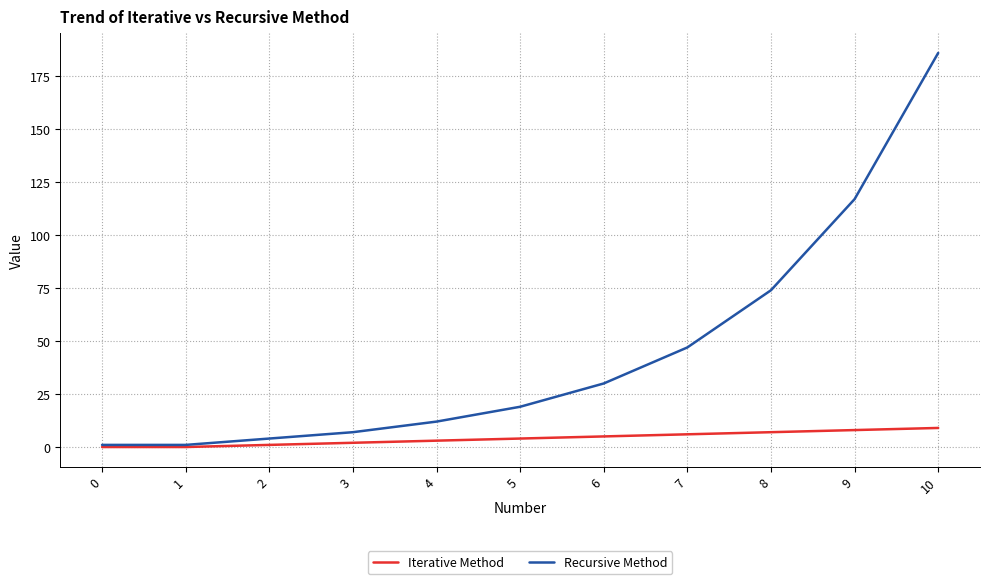

How many values in the Recursive Method series are below 19?

5